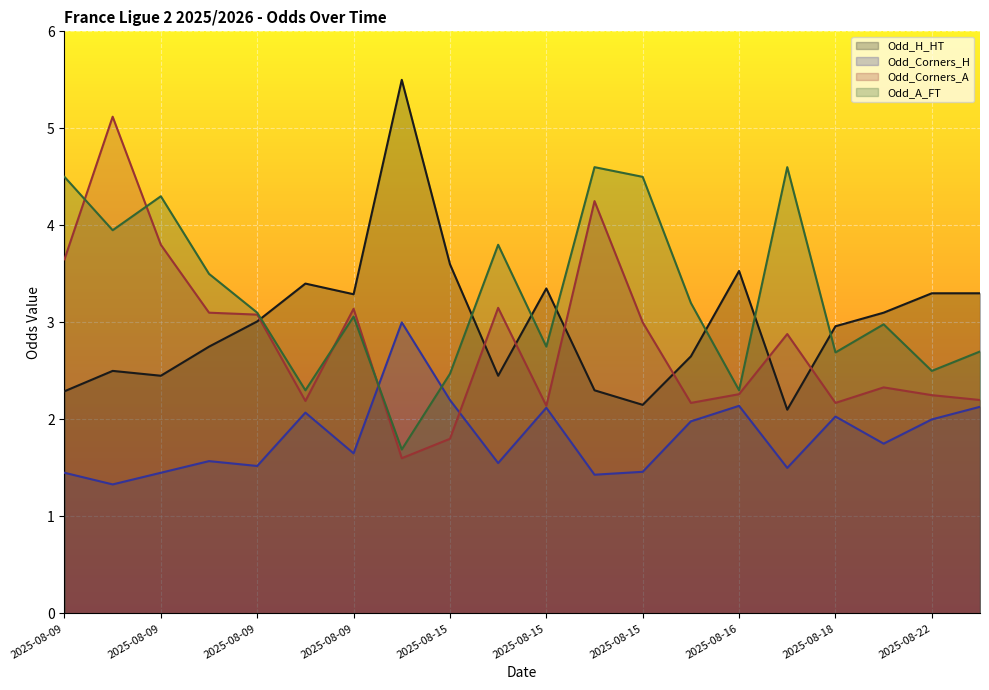

How many times do Odd_Corners_H and Odd_Corners_A cross each other?

2